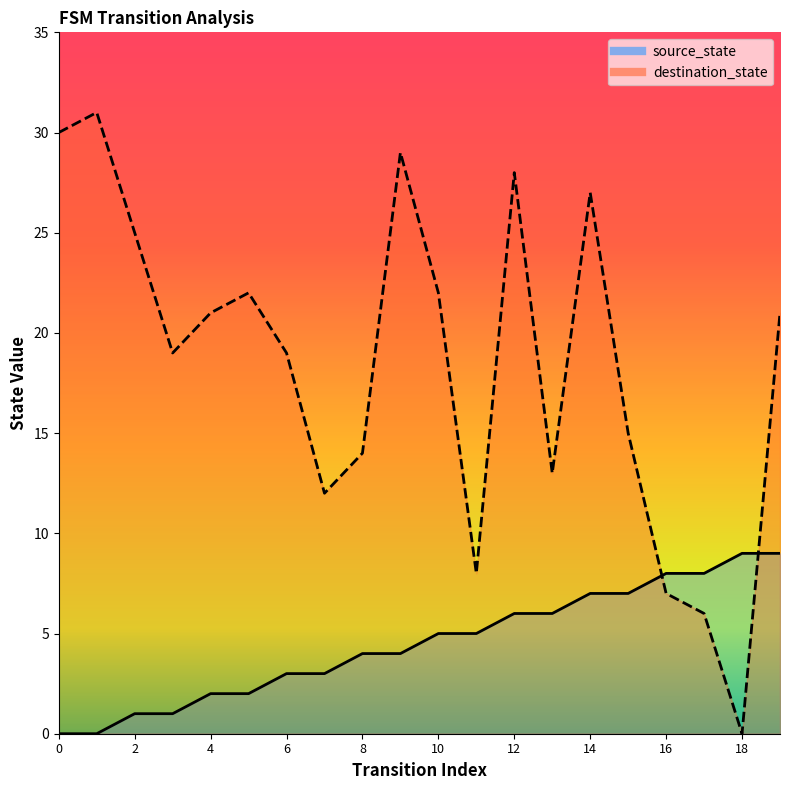

Reading left to right, what are all the values shown in this chart?

source_state: 0	0	1	1	2	2	3	3	4	4	5	5	6	6	7	7	8	8	9	9
destination_state: 30	31	25	19	21	22	19	12	14	29	22	8	28	13	27	15	7	6	0	21